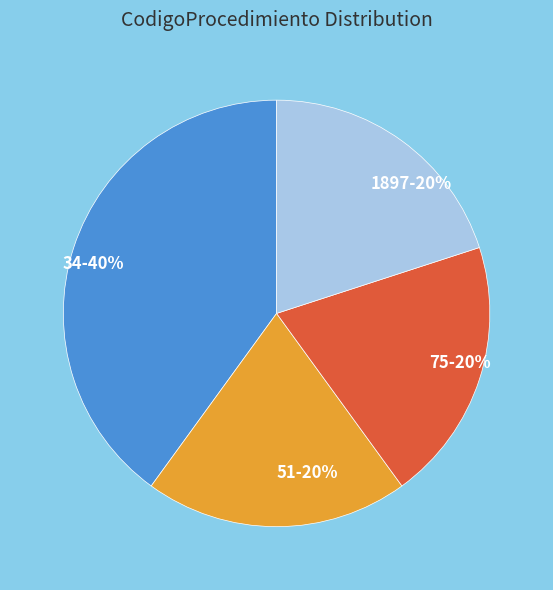

What is the largest slice in the pie chart?

34